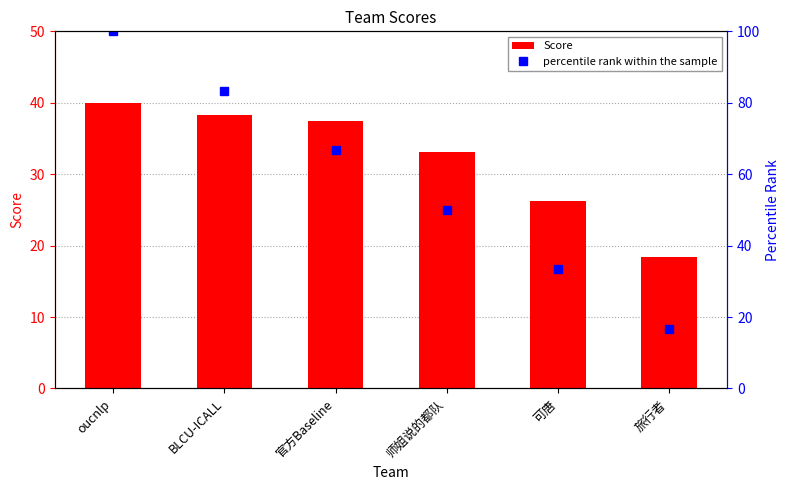

Which category has the lowest value across all series?

旅行者